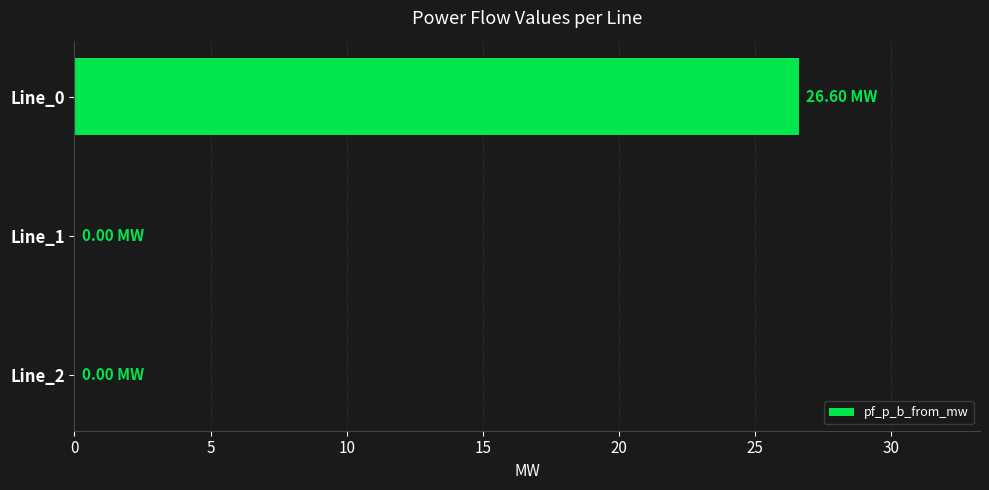

What is the average value?

8.9